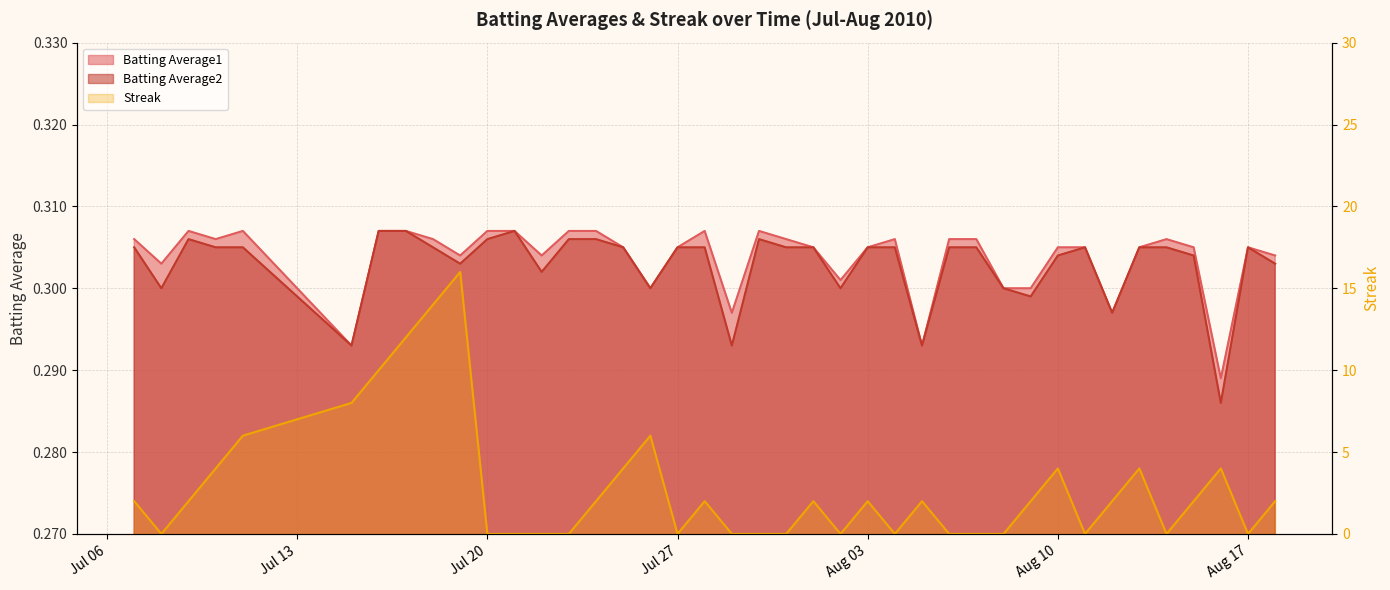

In Batting Average2, how many points are higher than both neighbors (excluding endpoints)?

5